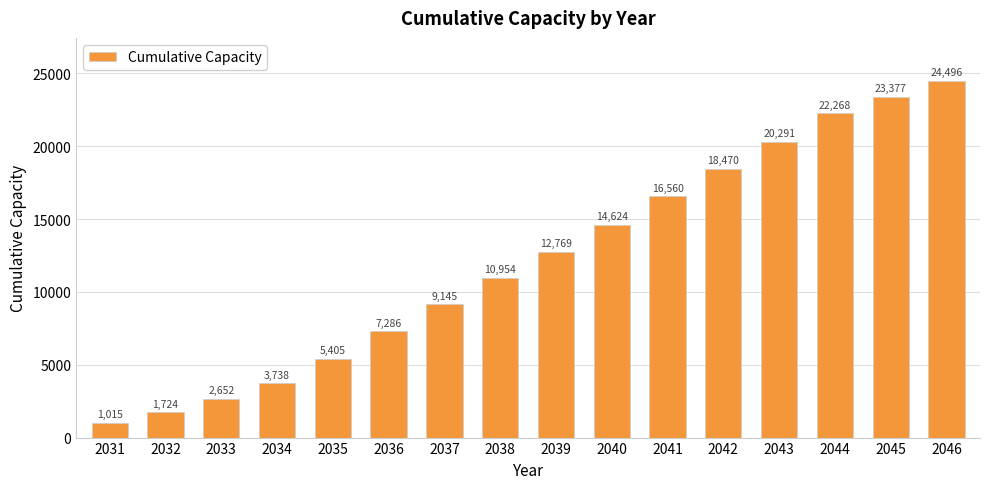

List the labels in order of value, largest first.

2046, 2045, 2044, 2043, 2042, 2041, 2040, 2039, 2038, 2037, 2036, 2035, 2034, 2033, 2032, 2031